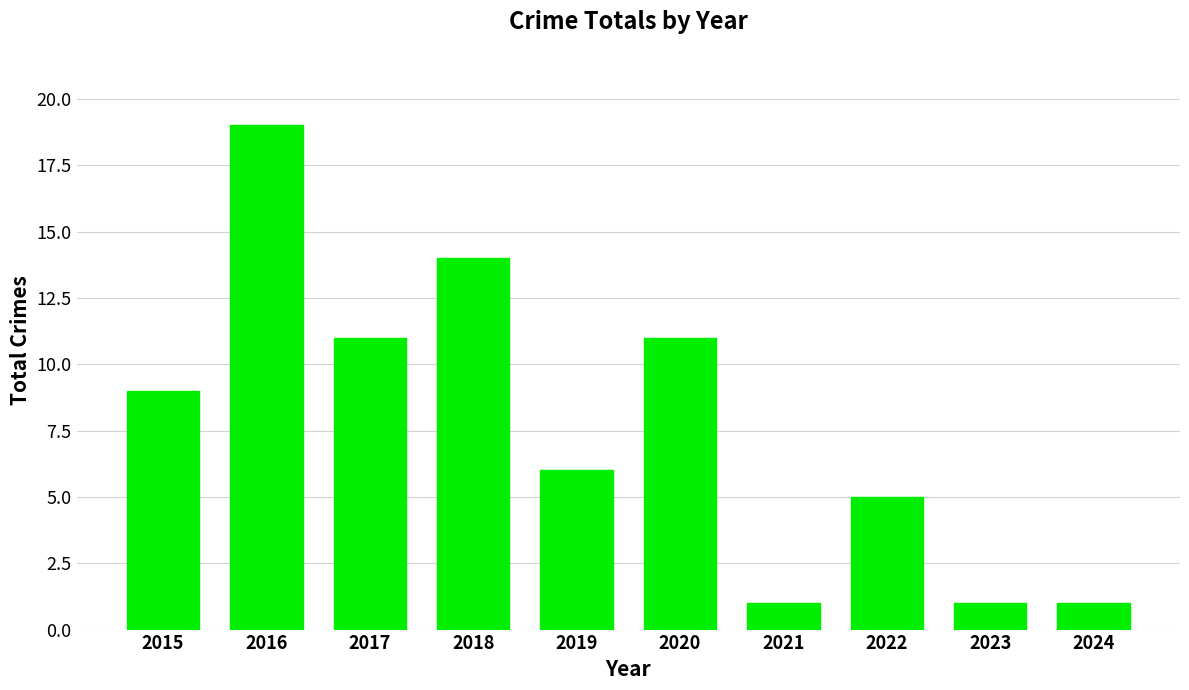

What is the greatest value displayed?

19